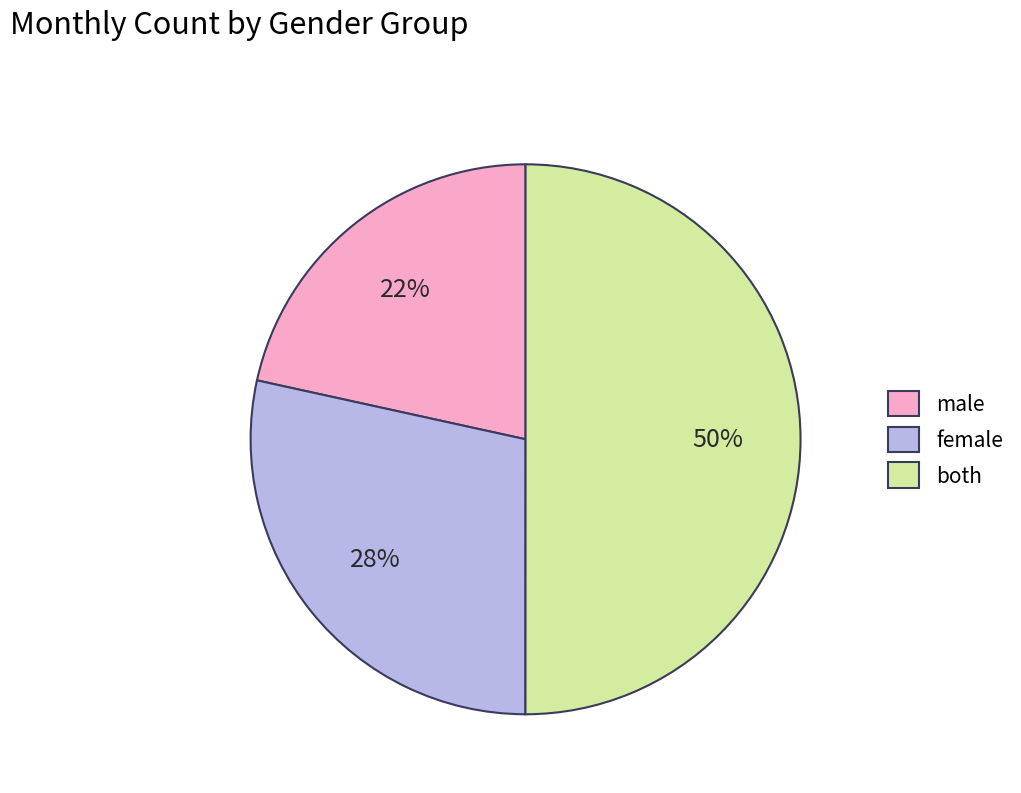

To the nearest percent, what portion does both represent?

50%